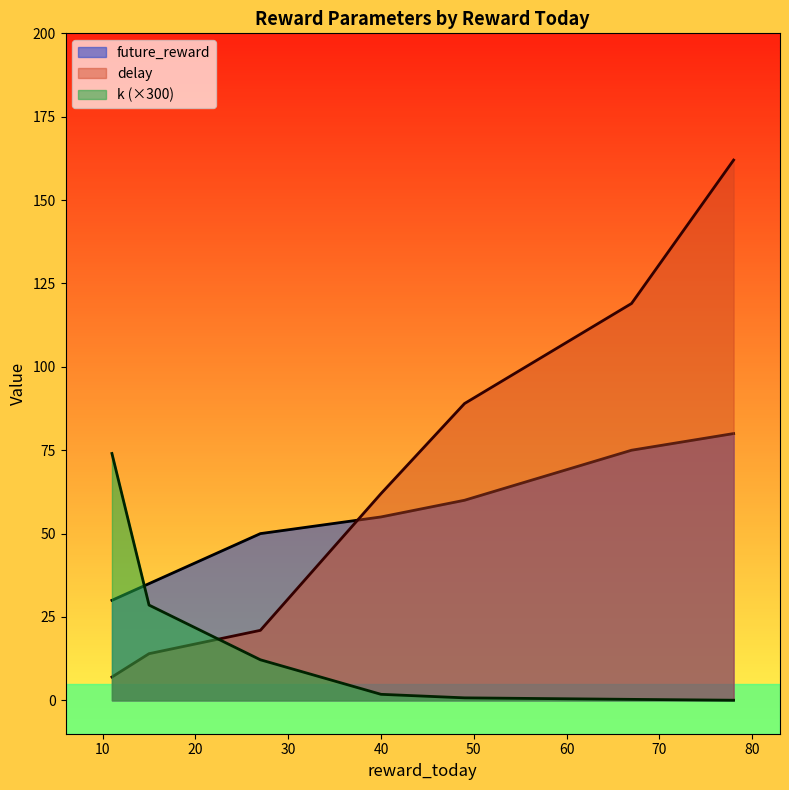

Which series has the widest spread of values?

delay